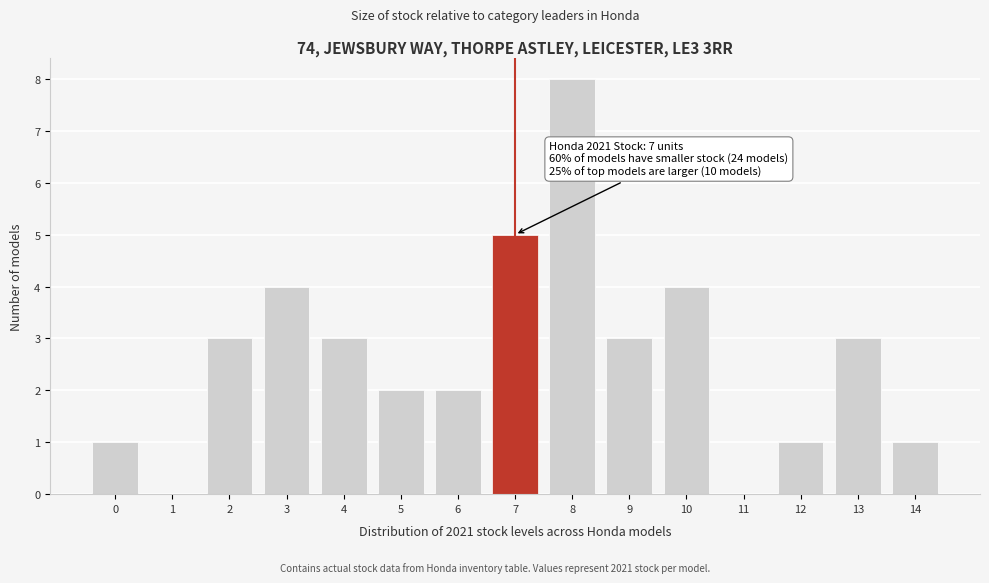

Reading left to right, list all the values displayed in this chart.

0=1	1=0	2=3	3=4	4=3	5=2	6=2	7=5	8=8	9=3	10=4	11=0	12=1	13=3	14=1